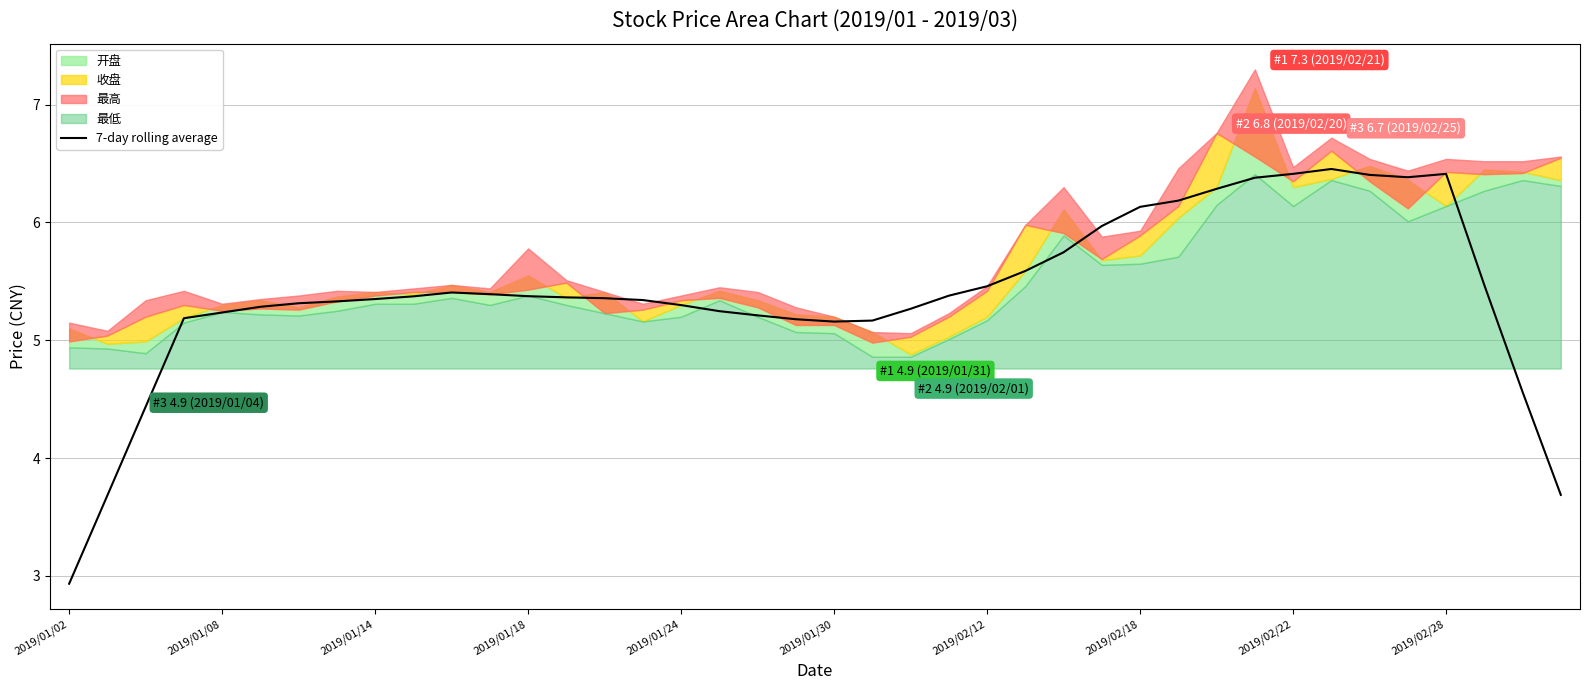

What is the highest value of the 7-day rolling average series?

6.5